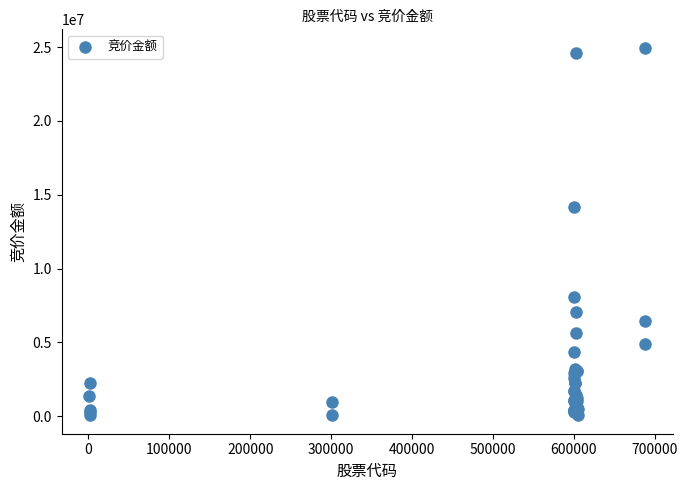

What Y value in the scatter plot is closest to 12511739?

14175504